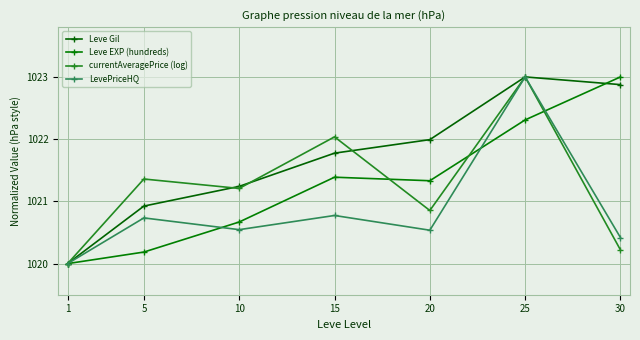

In currentAveragePrice (log), how many points are higher than both neighbors (excluding endpoints)?

3